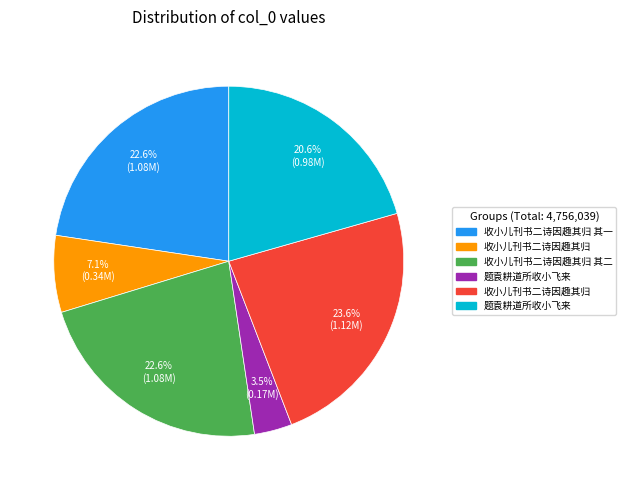

Is there any slice that represents more than half of the pie?

No